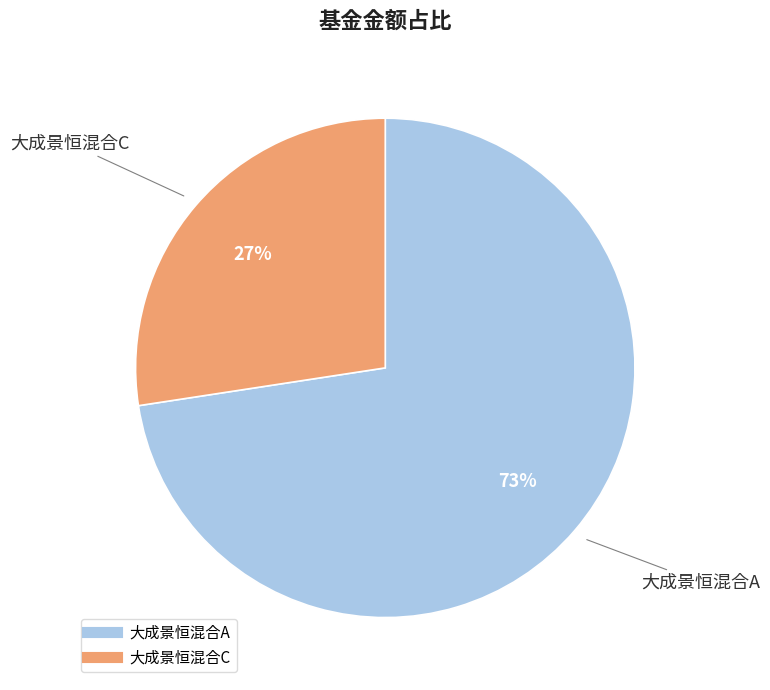

True or false: 大成景恒混合A accounts for 73% of the total.

True